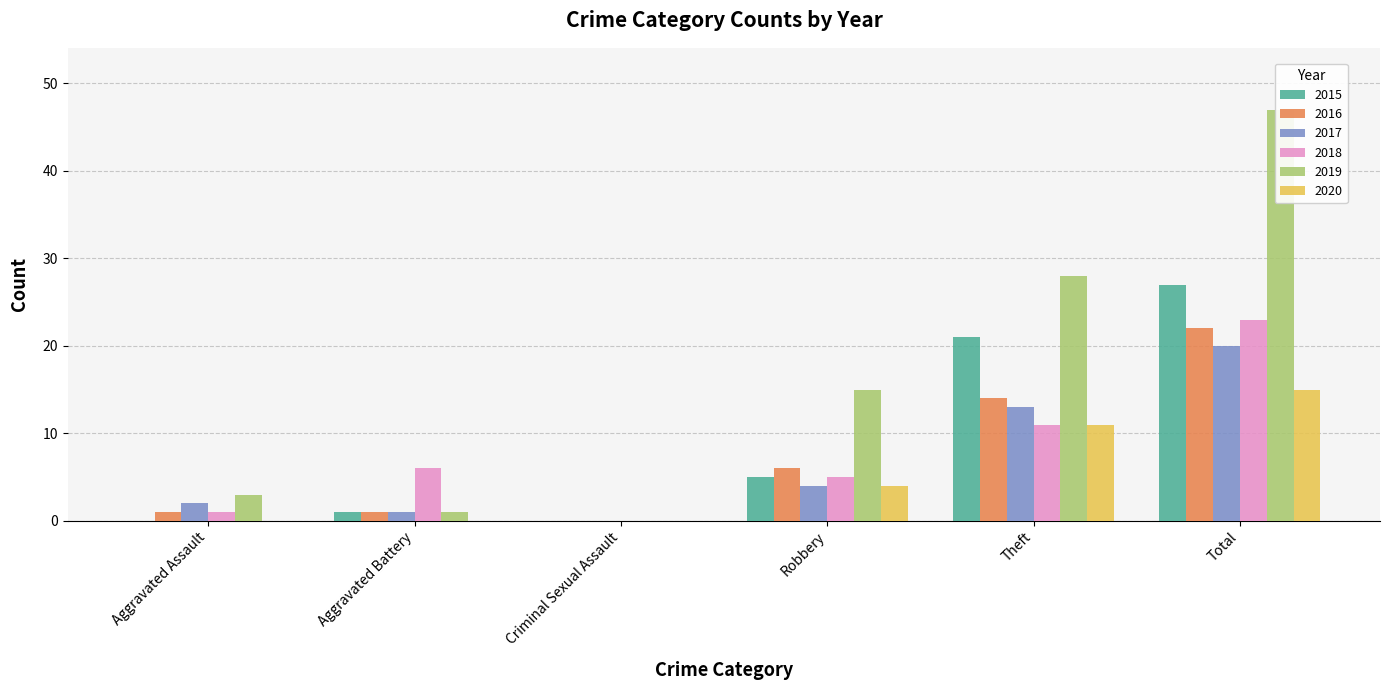

How many values in the 2020 series exceed 4?

2